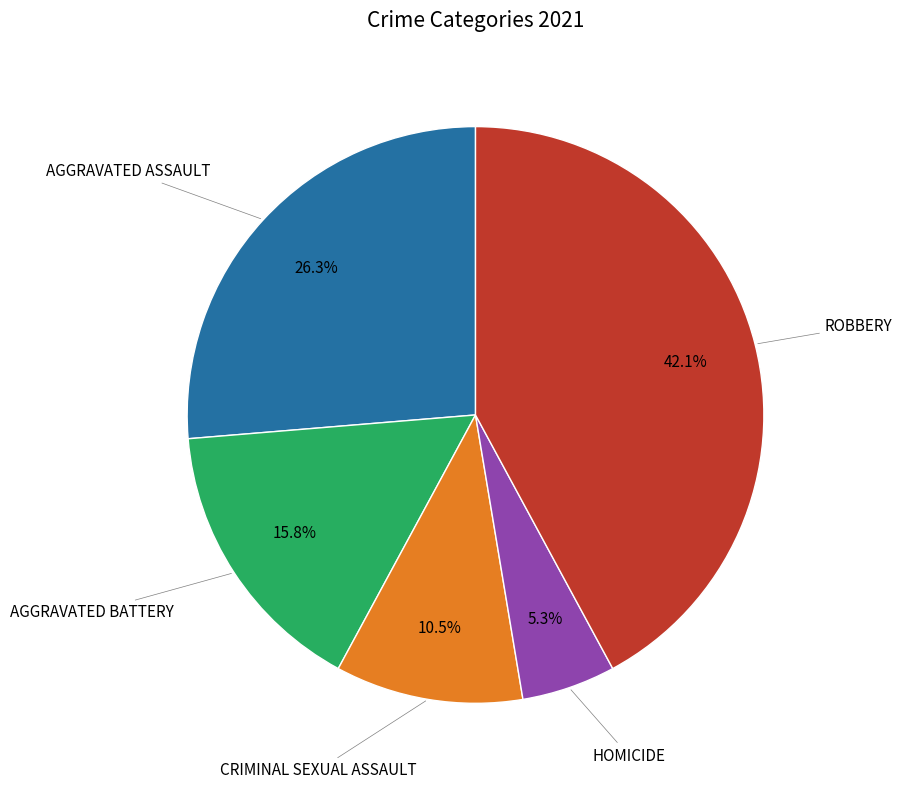

Is there any slice that represents more than half of the pie?

No